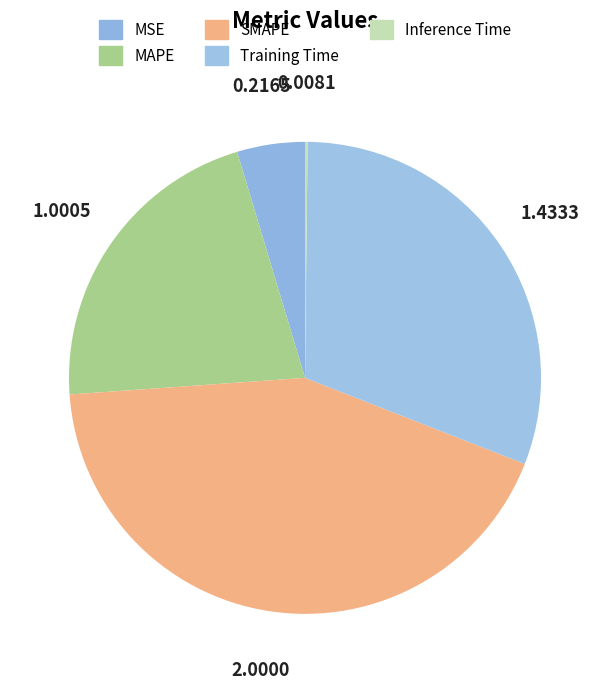

What is the ratio of the value at MSE to the value at MAPE?

0.2